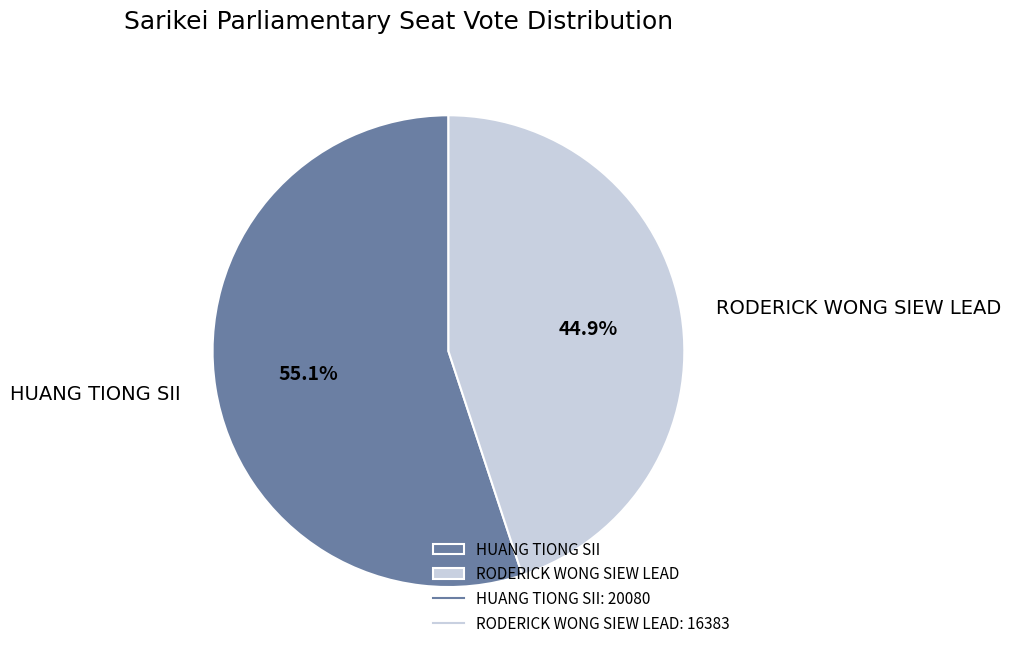

How many segments does this pie chart have?

2